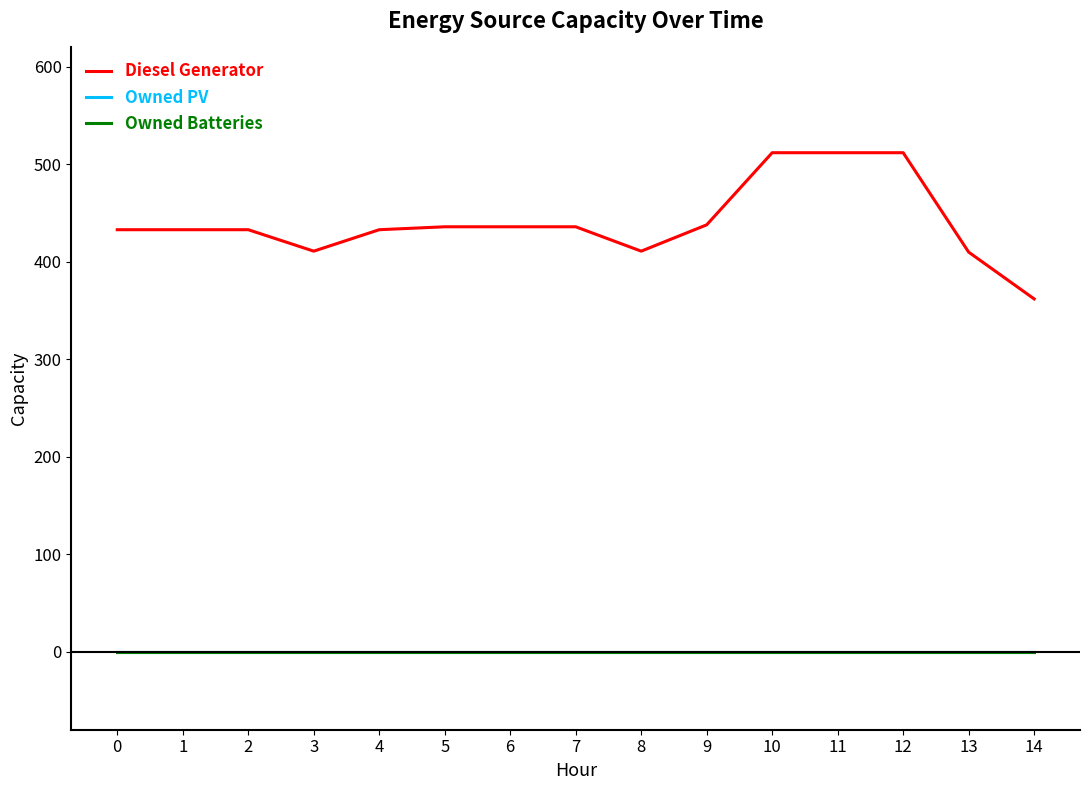

Rank the categories by Owned Batteries value from lowest to highest.

0, 1, 2, 3, 4, 5, 6, 7, 8, 9, 10, 11, 12, 13, 14